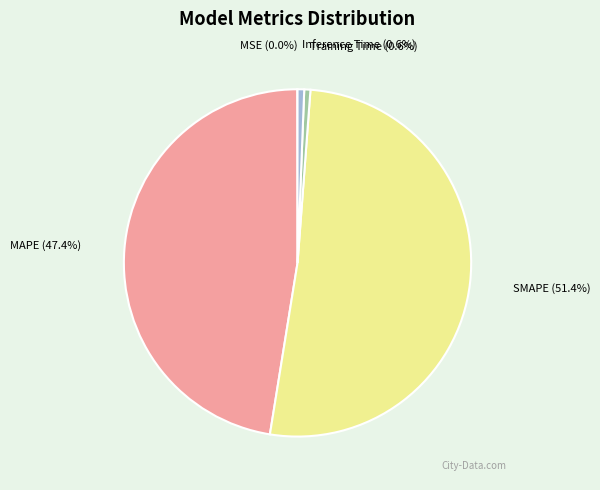

What is the largest slice in the pie chart?

SMAPE